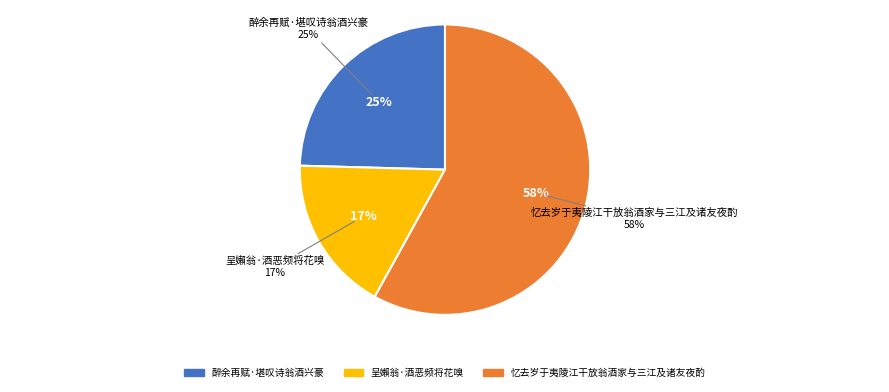

To the nearest percent, what is the combined percentage of 呈嬾翁·酒恶频将花嗅 and 忆去岁于夷陵江干放翁酒家与三江及诸友夜酌?

75%